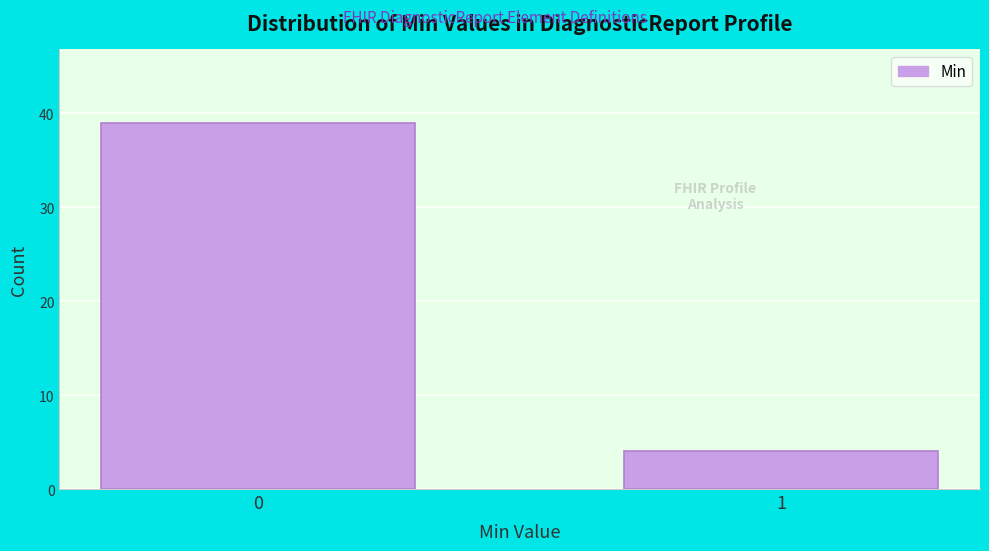

Reading right to left, list all the values displayed in this chart.

1=4	0=39